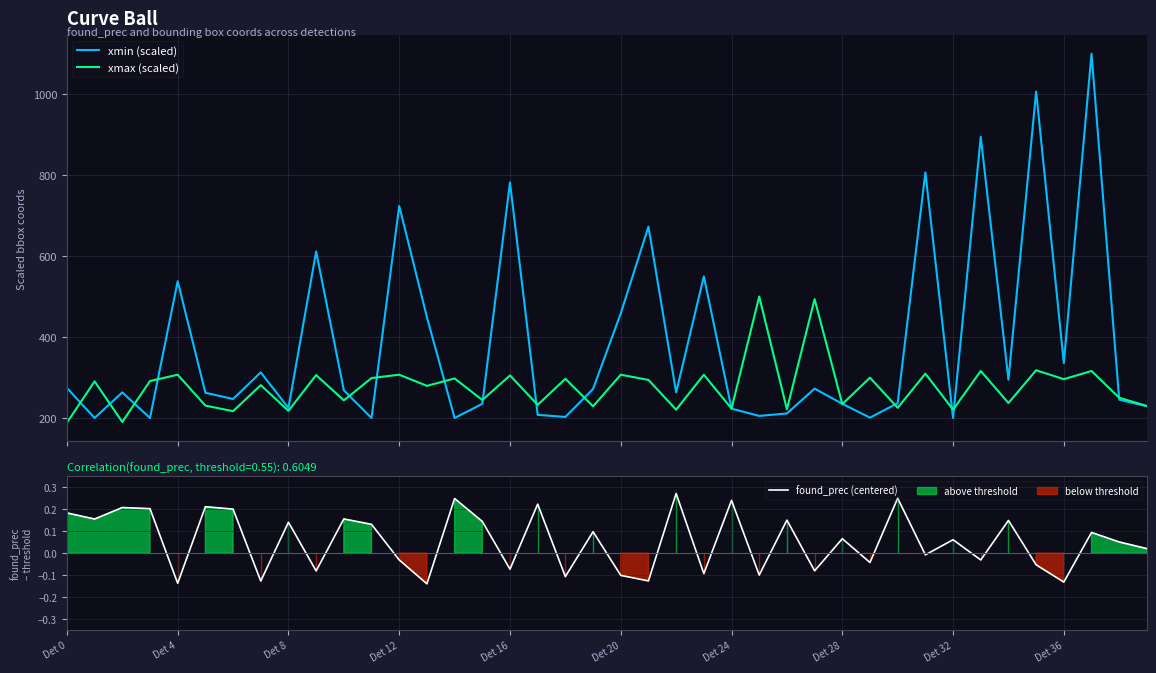

What is the minimum value for xmin (scaled)?

200.0